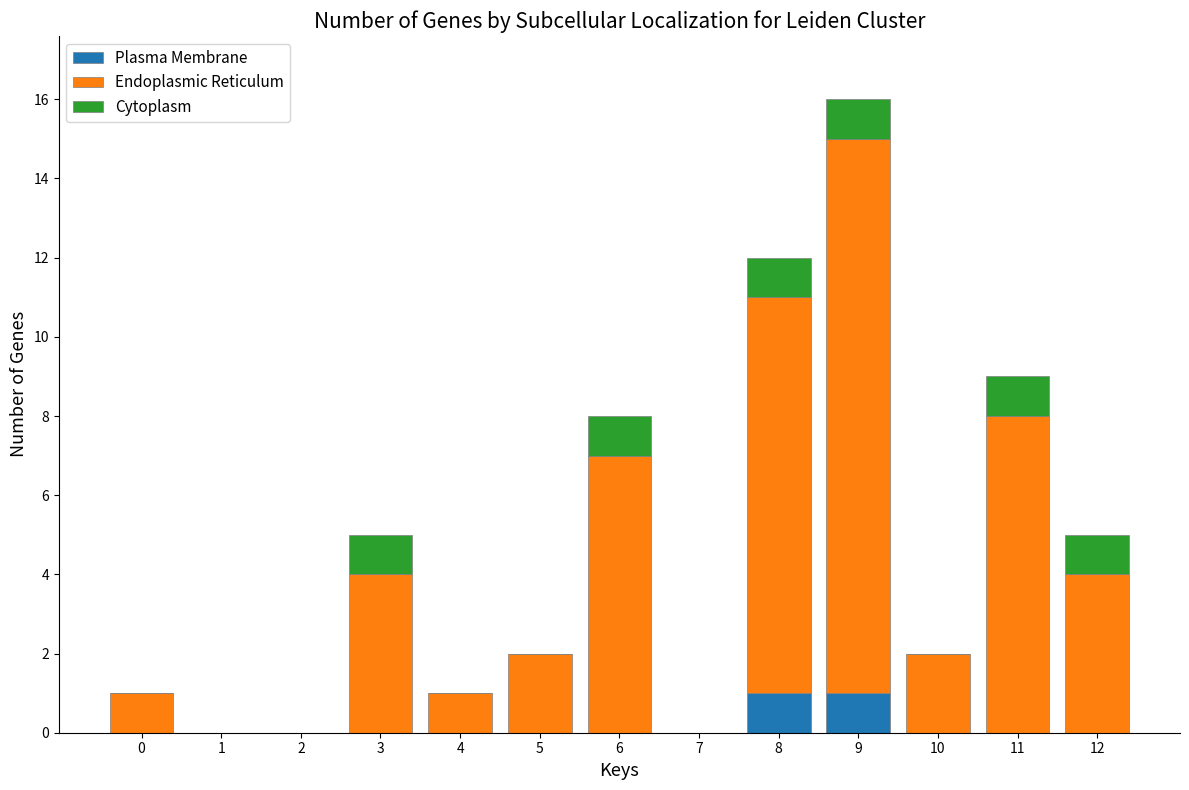

True or false: Plasma Membrane has a value of 0 at 12.

True